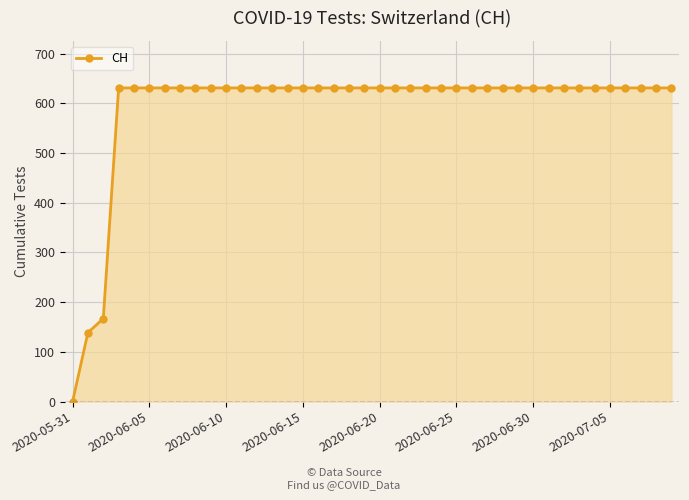

How many lines are shown in the chart?

1